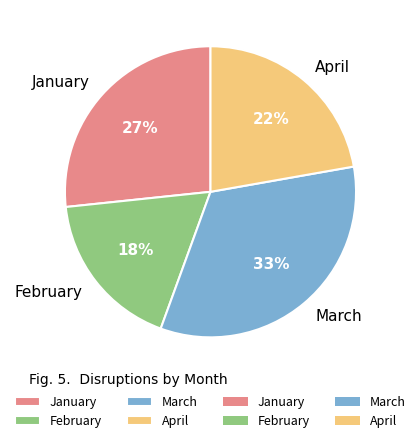

Between April and February, which is larger?

April